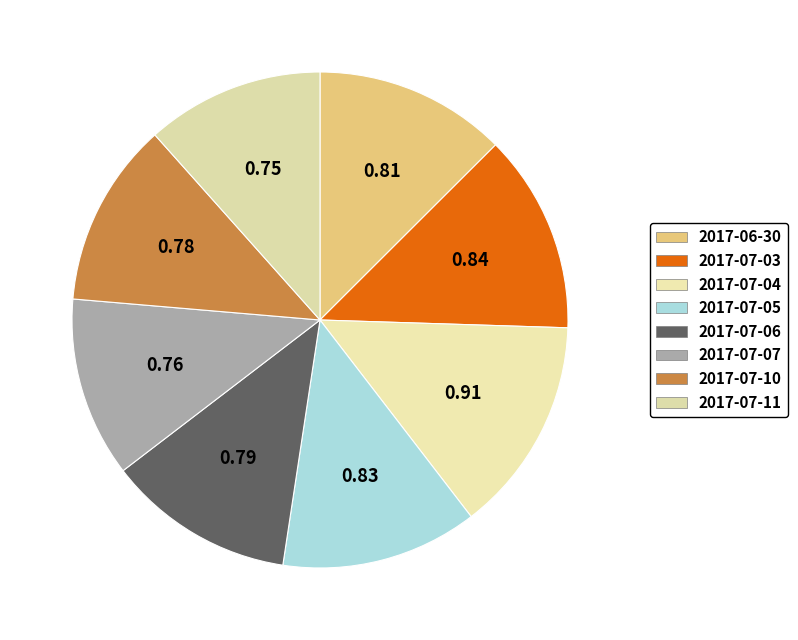

Combined, what portion of the pie is 2017-07-05 and 2017-07-07?

24.6%